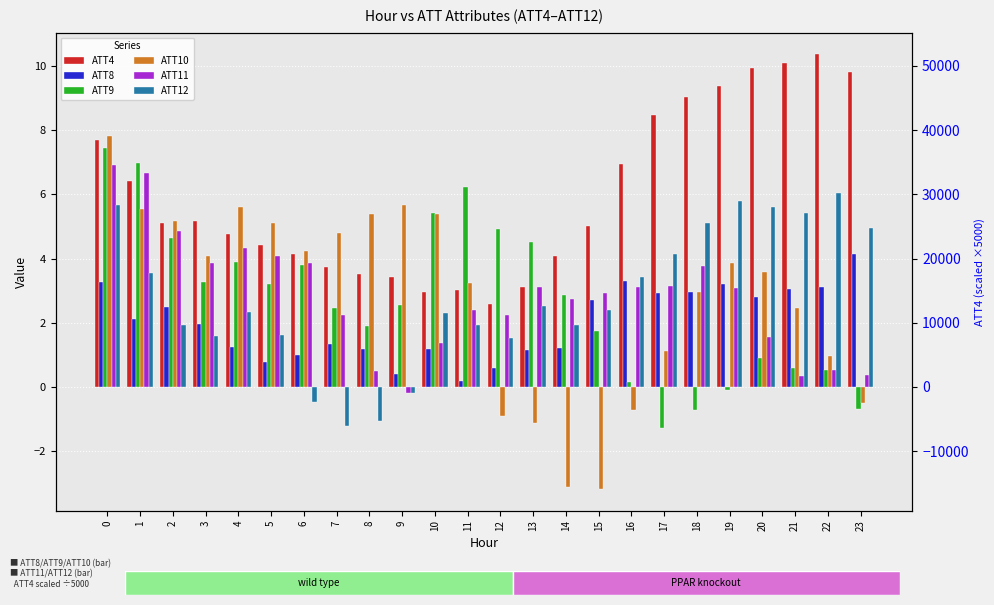

How many data points in ATT10 are above 3?

14